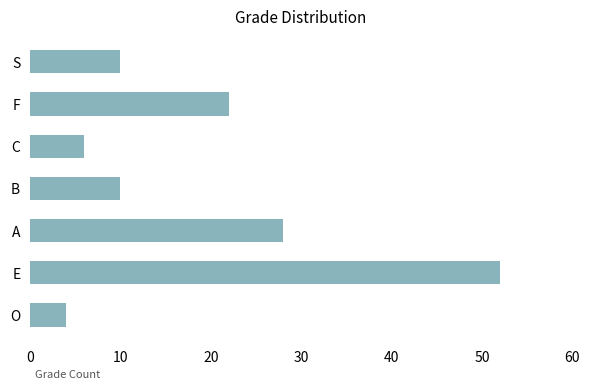

True or false: the data shows 5 at B.

False